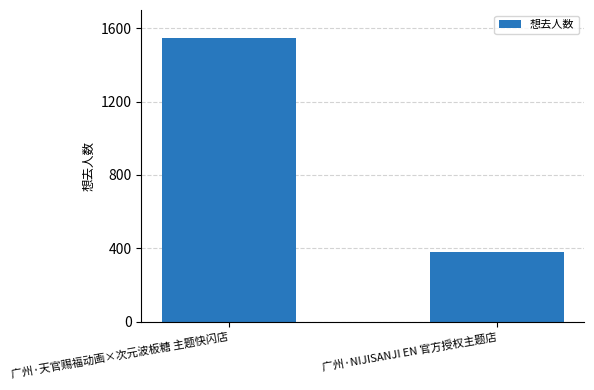

What is the minimum value shown in the chart?

381